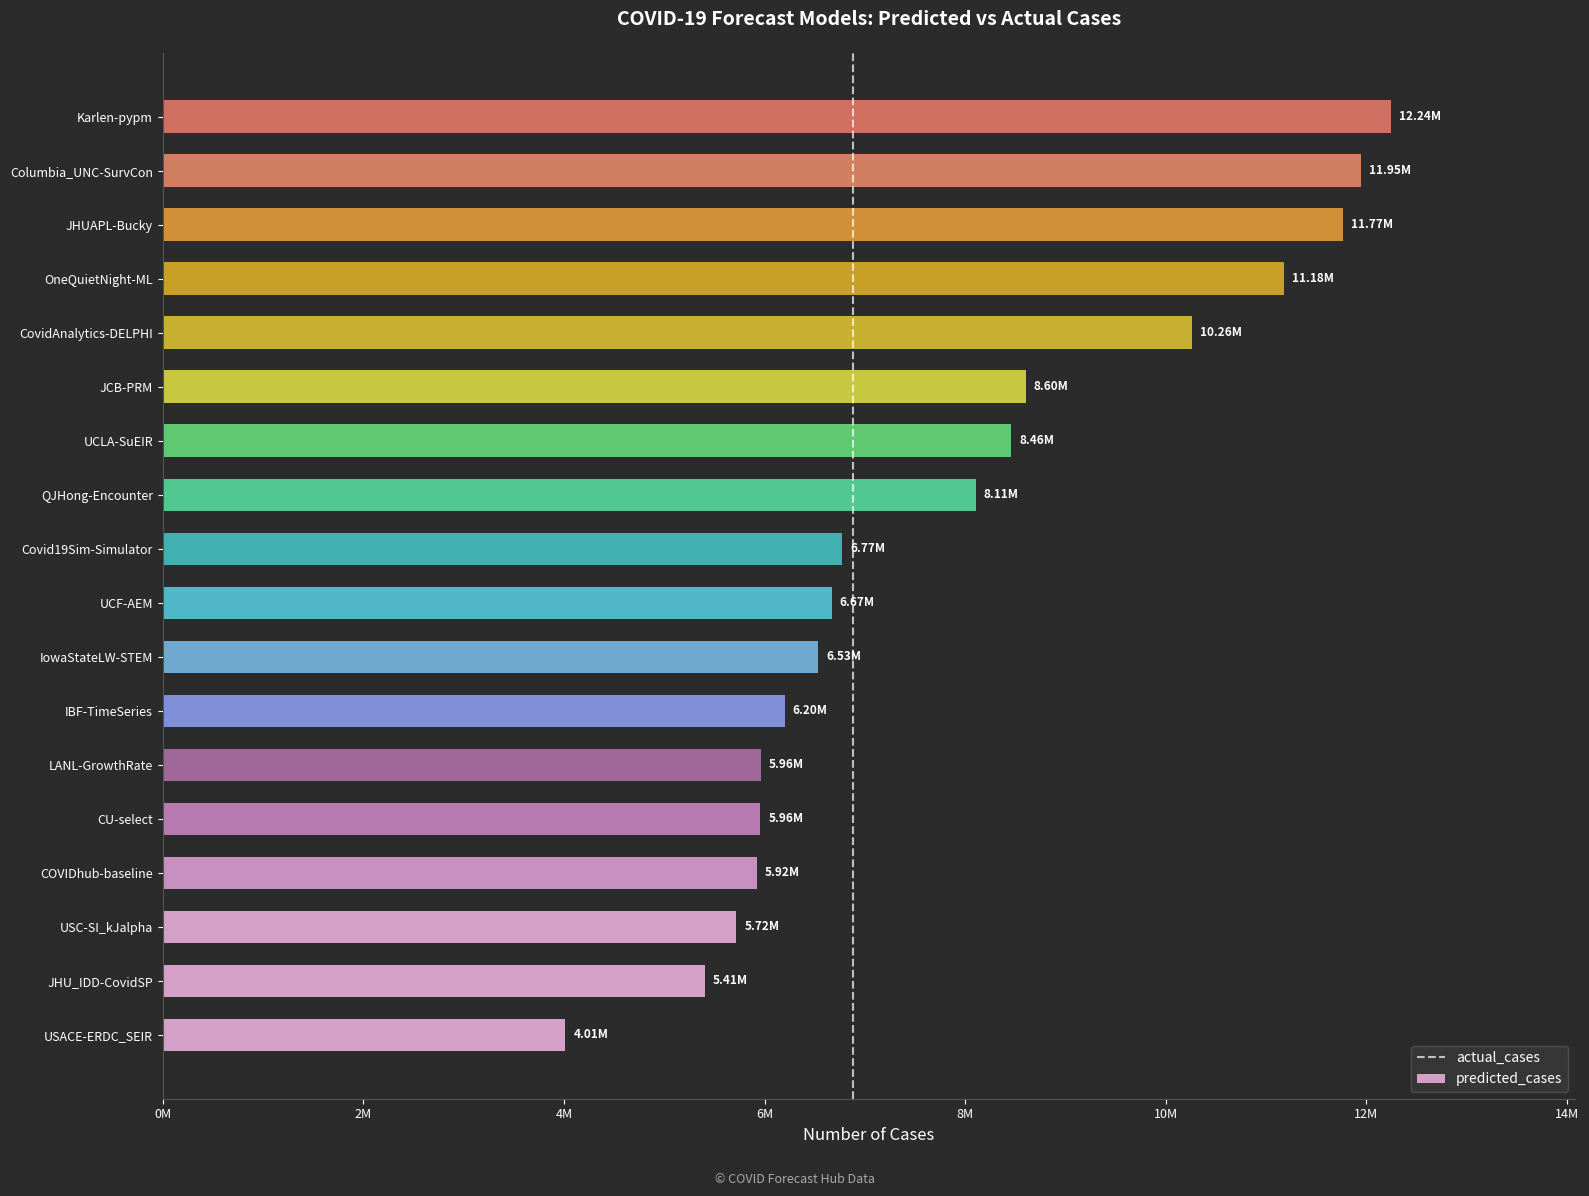

Are the bars horizontal?

Yes